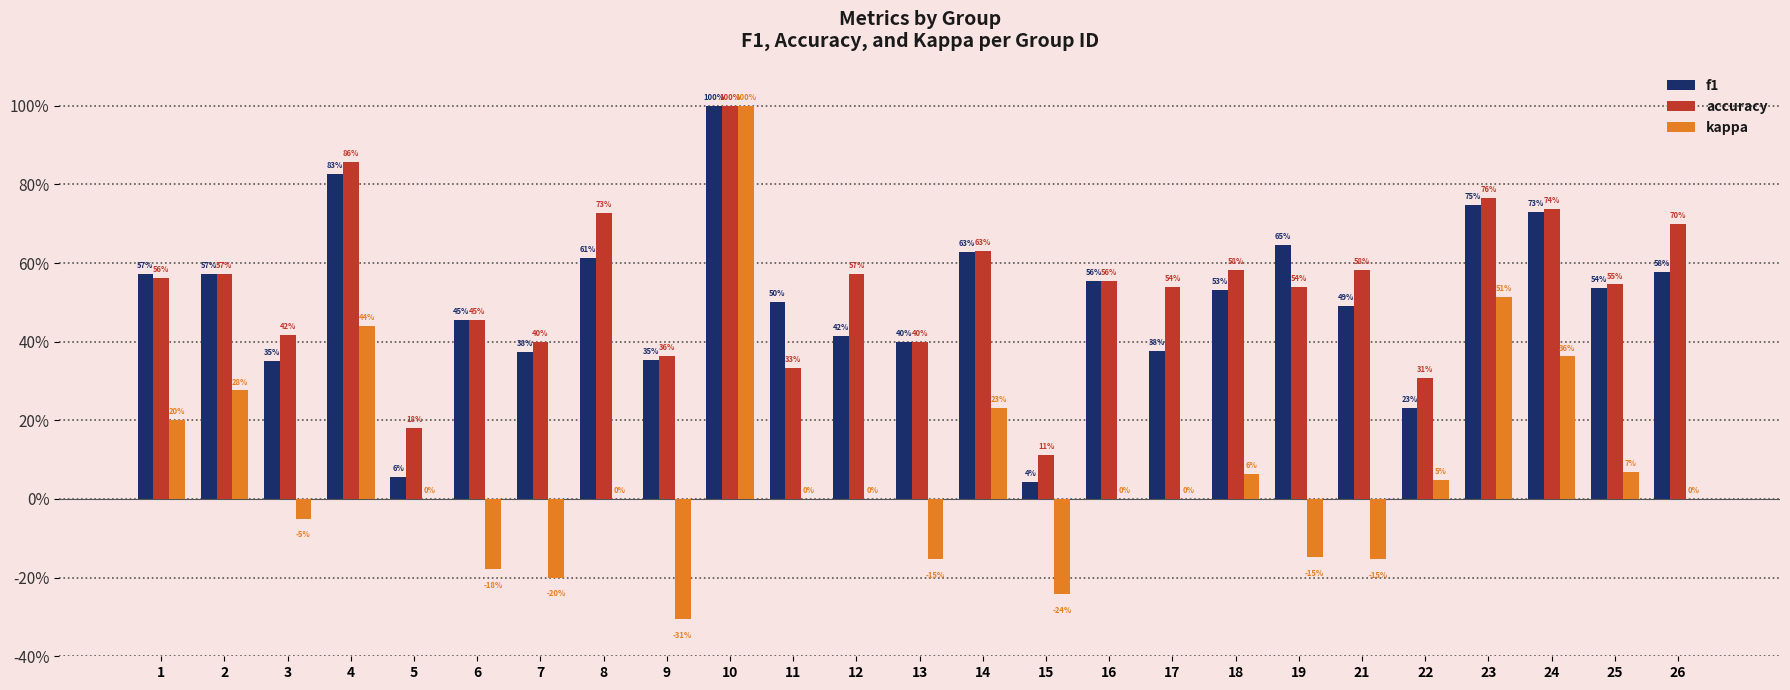

Are the bars grouped side by side (vs. stacked)?

Yes